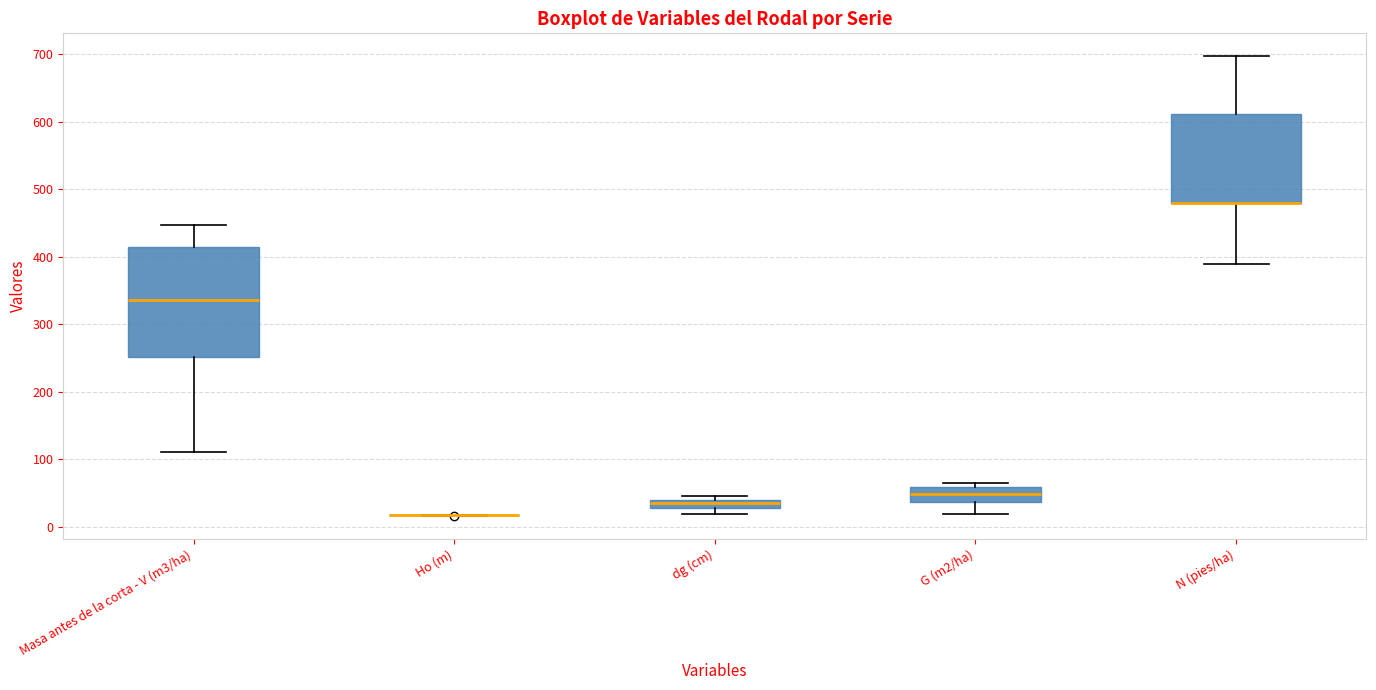

Where is the lower edge of the box for G (m2/ha) on the y-axis? The values are not printed on the chart, so give them approximately, as read against the axis.

40